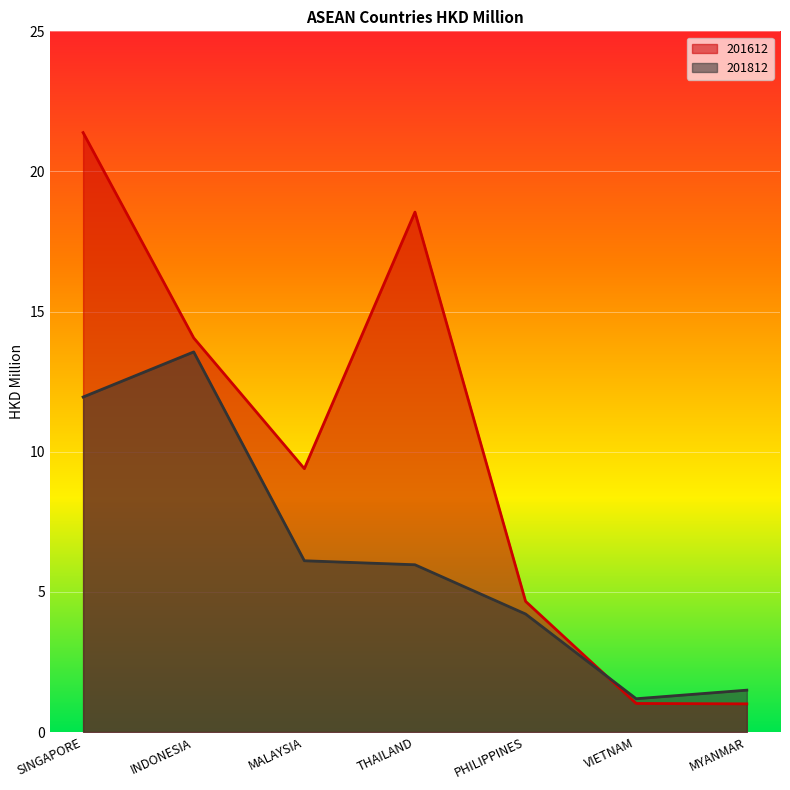

What is the sum of all 201612 values?

70.1